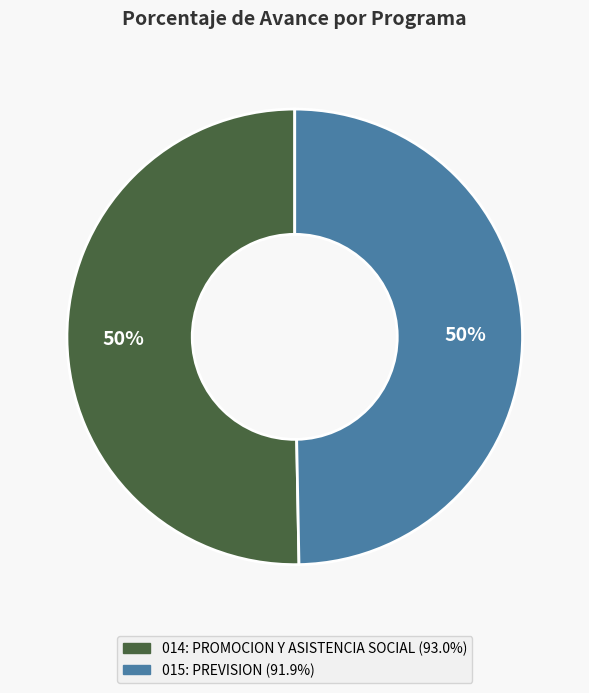

Is the sum of 015: PREVISION and 014: PROMOCION Y ASISTENCIA SOCIAL greater than half?

Yes